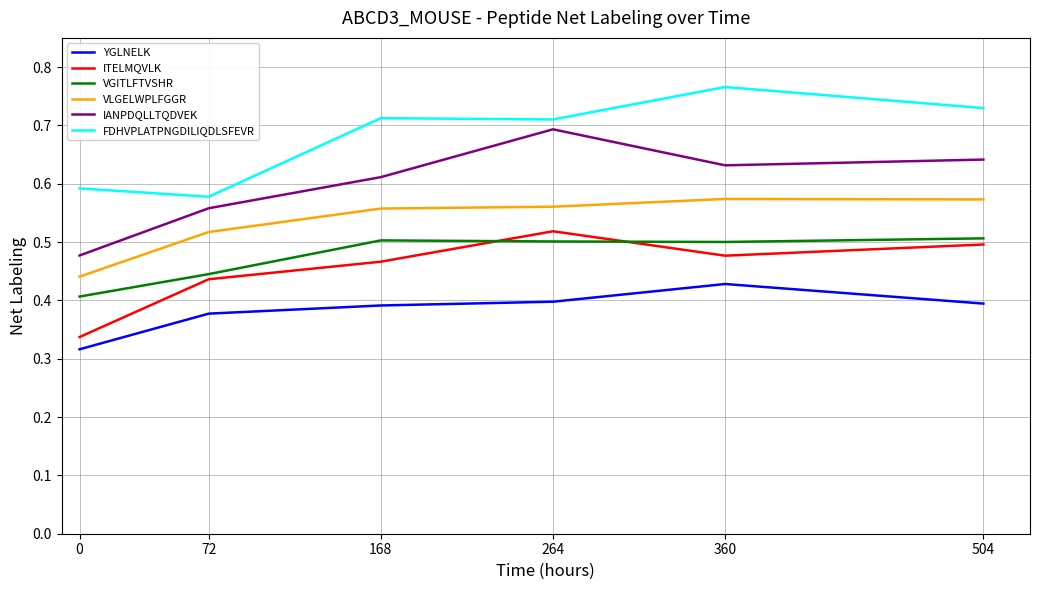

The value of VLGELWPLFGGR at 0 is 0.4. True or false?

True